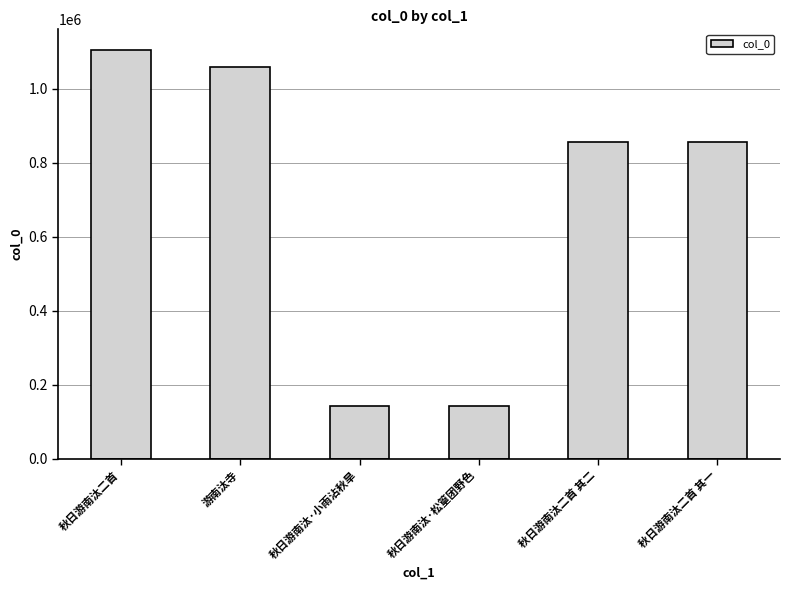

What is the average value?

693900